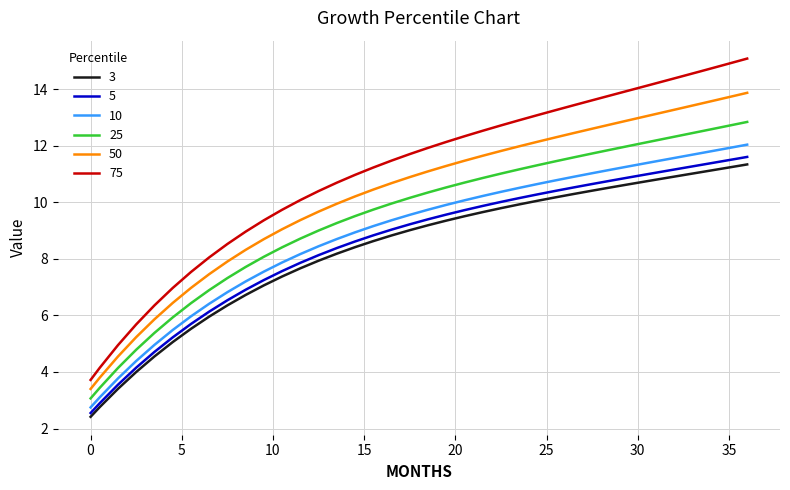

True or false: 3 and 75 cross at least once.

False